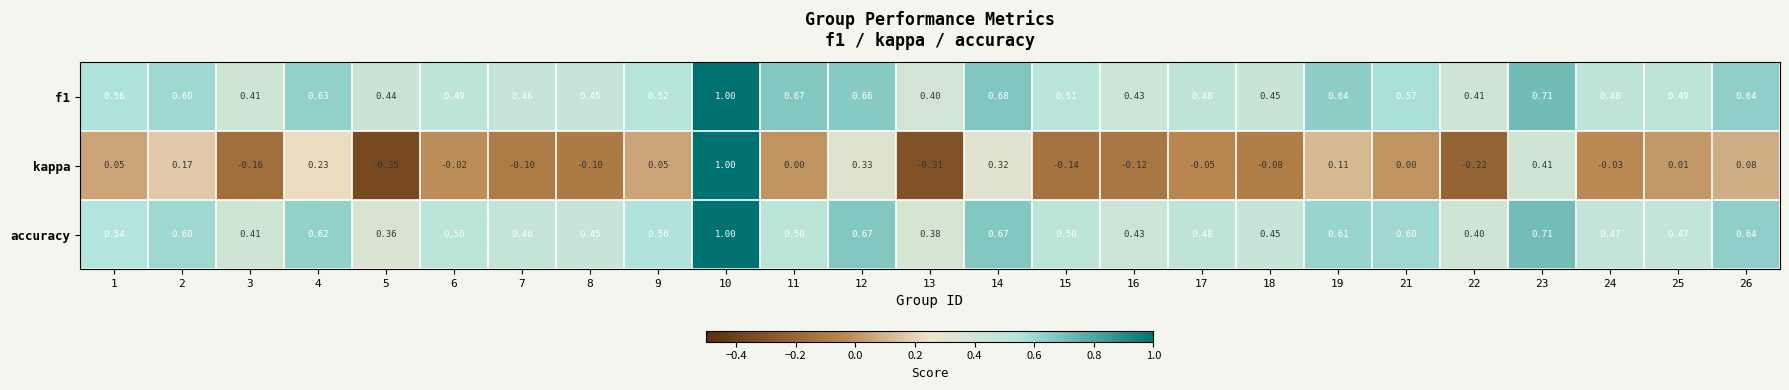

Which series has the widest spread of values?

kappa